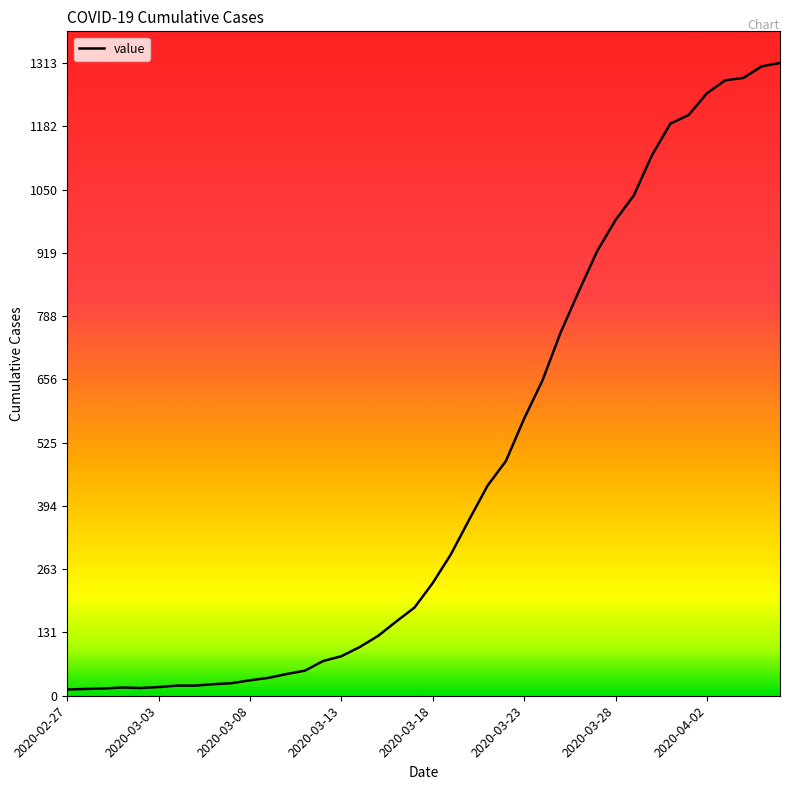

What is the difference between the maximum and minimum values?

1300